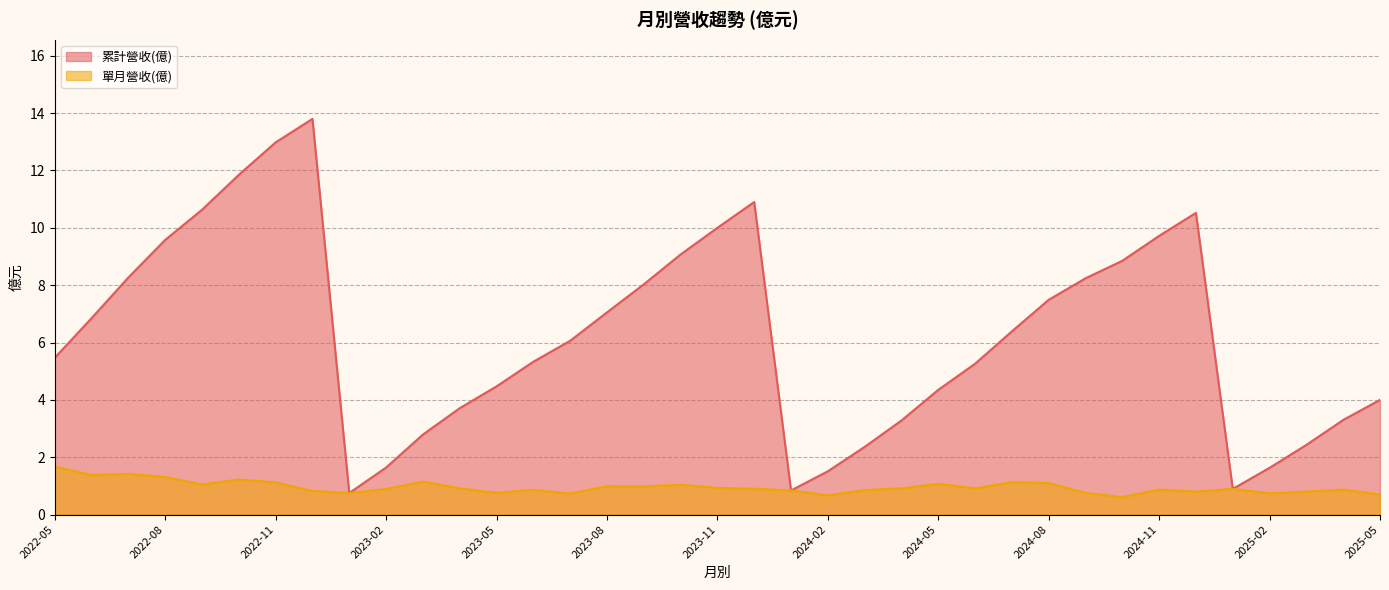

What is the smallest value displayed?

0.6